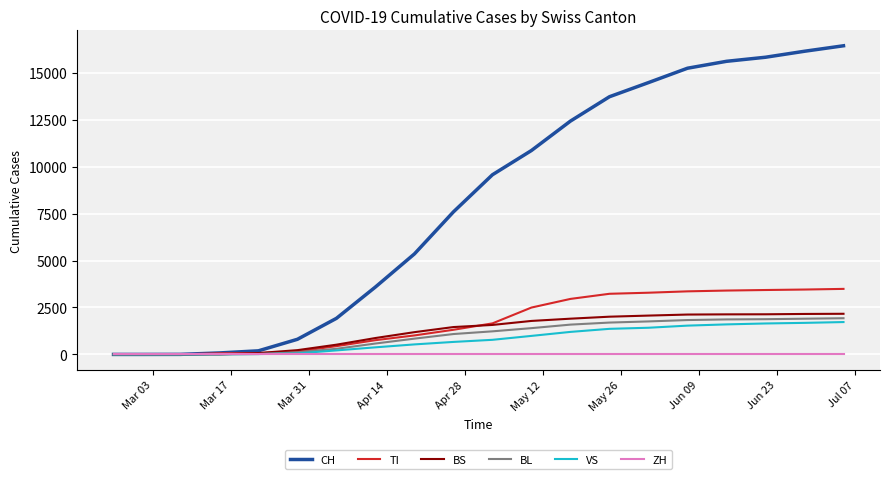

Which series has the largest total across all categories?

CH